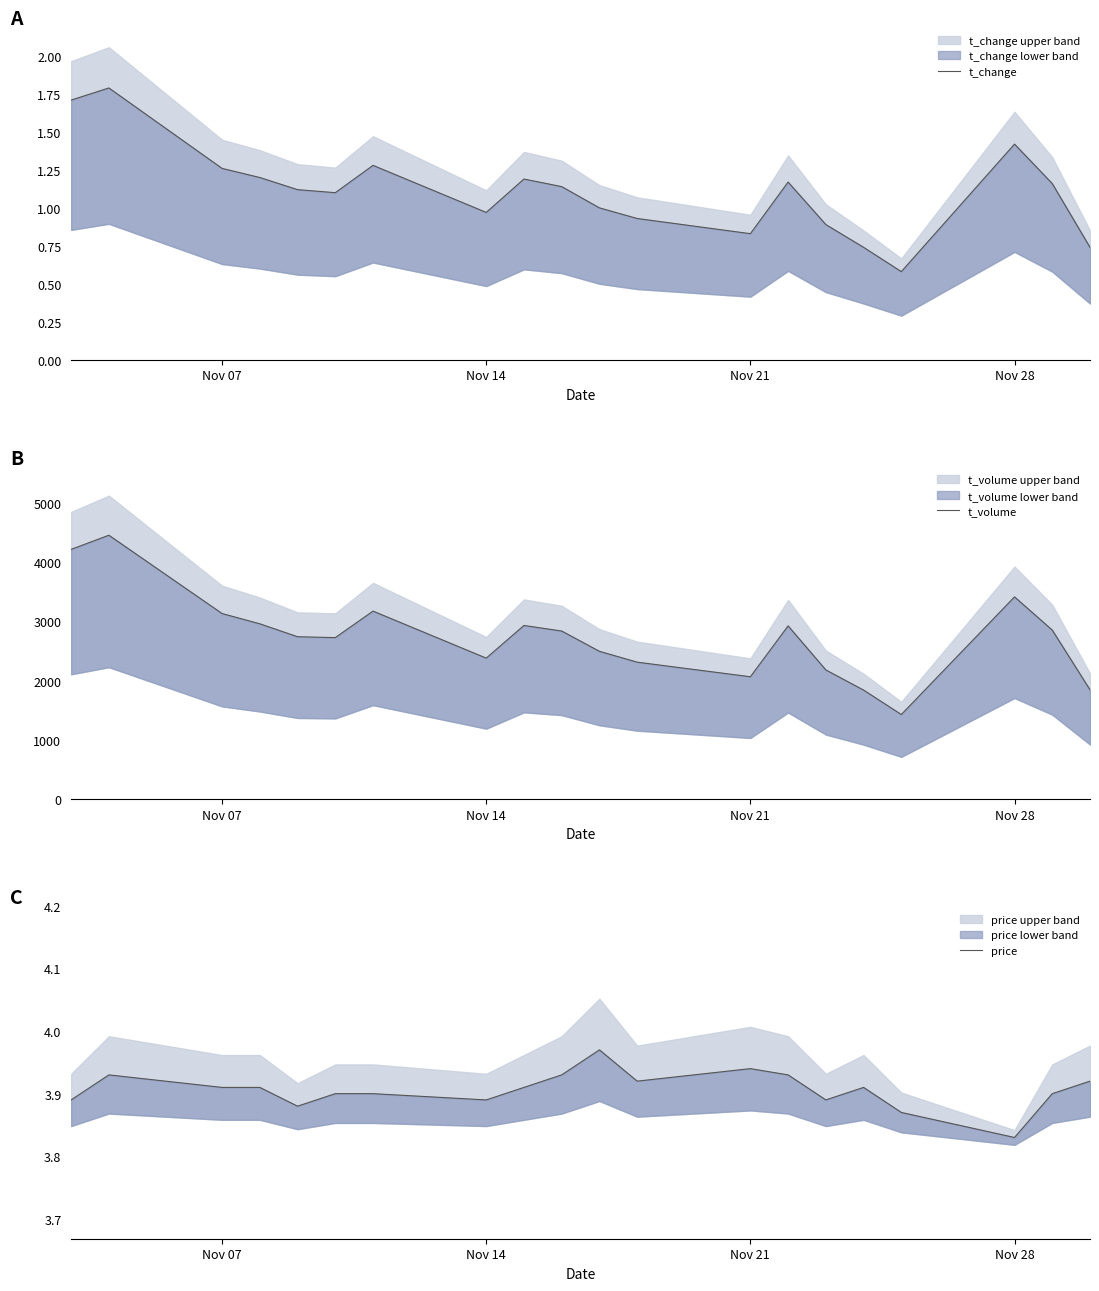

Which series has the largest total across all categories?

t_volume